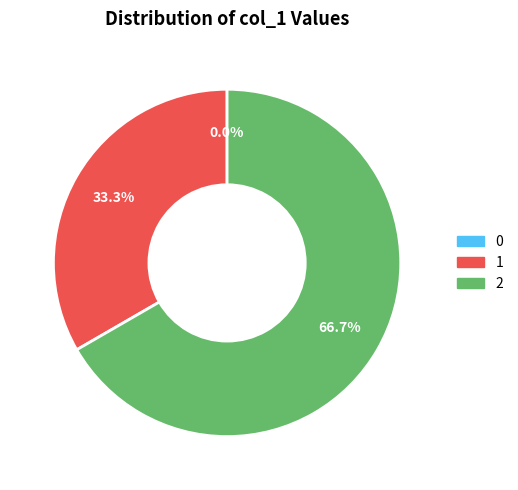

What percentage is NOT represented by 1?

66.7%